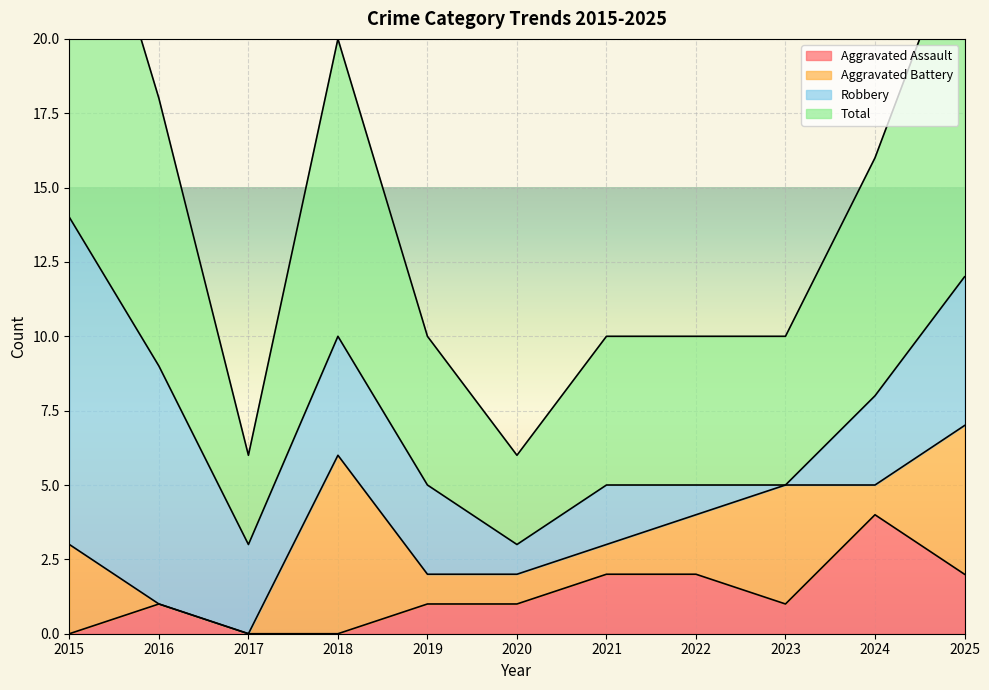

Between 2016 and 2017, which series saw the biggest shift?

Total